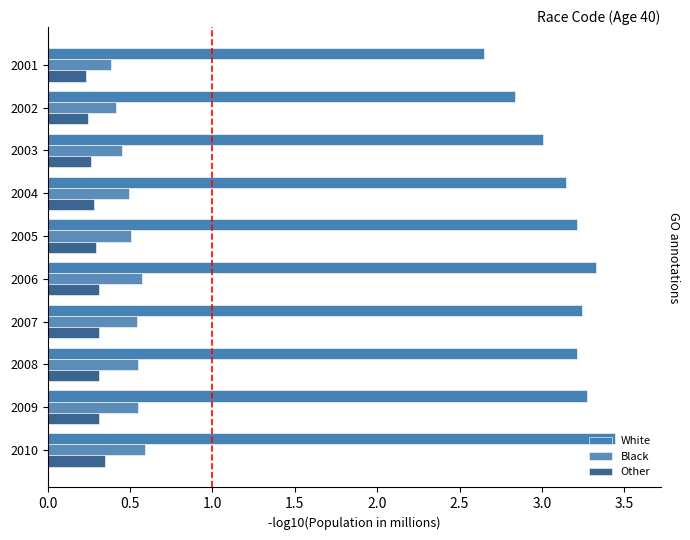

Rank the series by their maximum value, from highest to lowest.

White, Black, Other